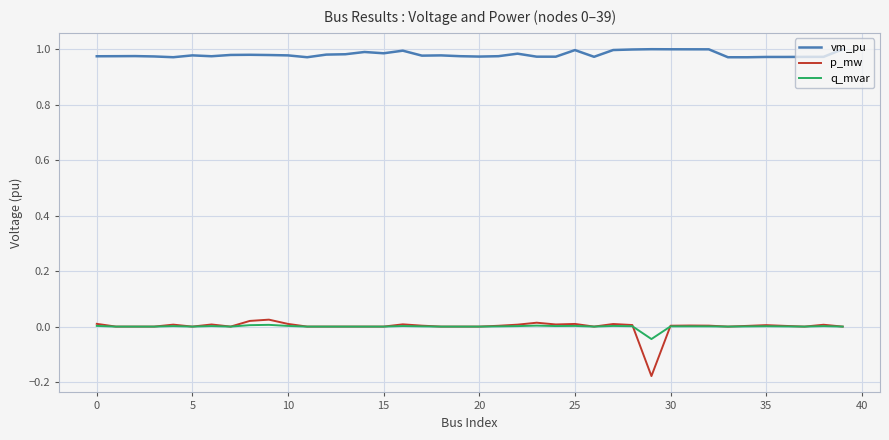

Which series has the largest range (max minus min)?

p_mw